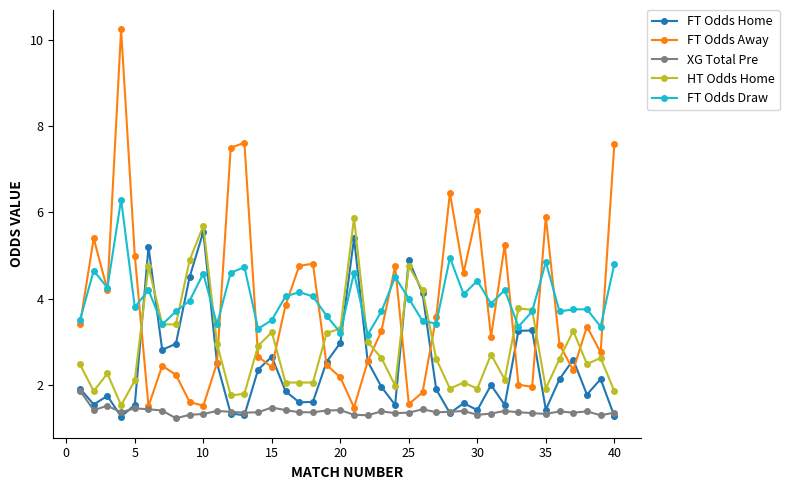

True or false: XG Total Pre and FT Odds Draw cross at least once.

False